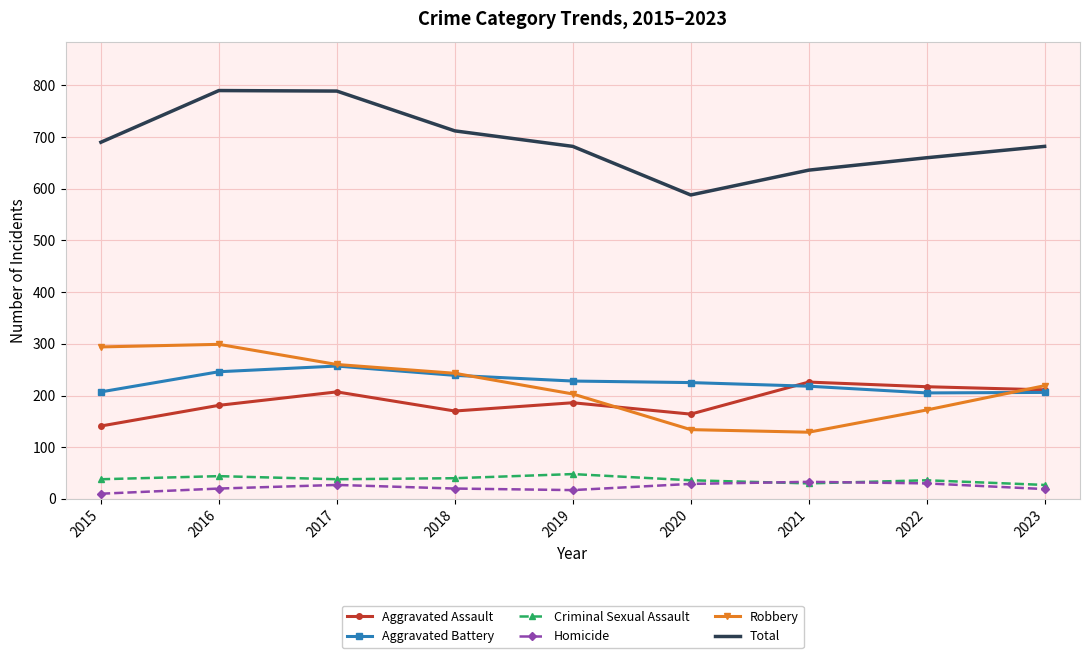

What is the difference between the second highest and second lowest values in the Homicide series?

13